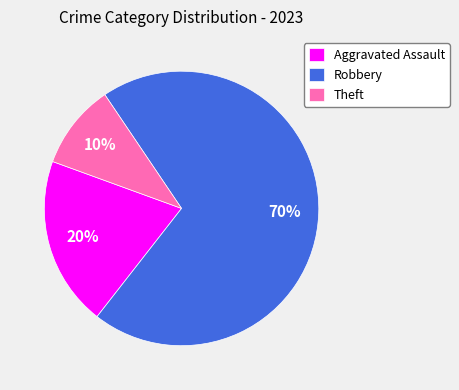

Combined, do Robbery and Theft account for over 50%?

Yes